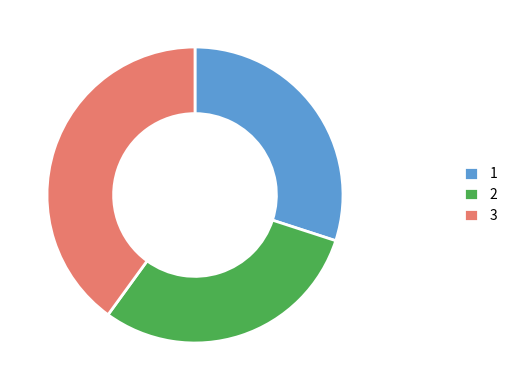

True or false: 2 accounts for 30% of the total.

True